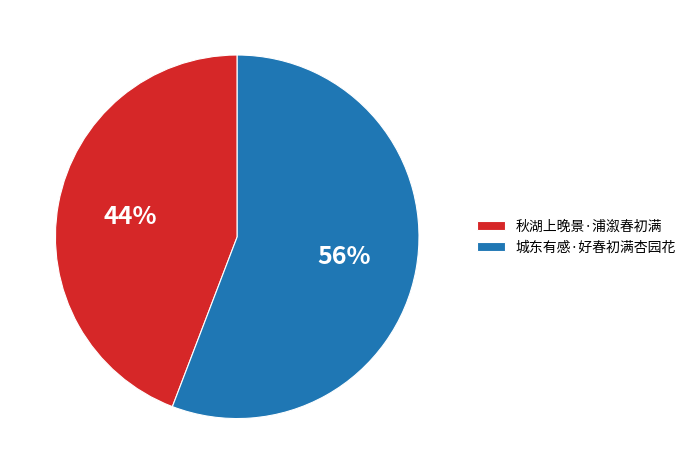

Do 城东有感·好春初满杏园花 and 秋湖上晚景·浦溆春初满 together represent more than half of the pie?

Yes